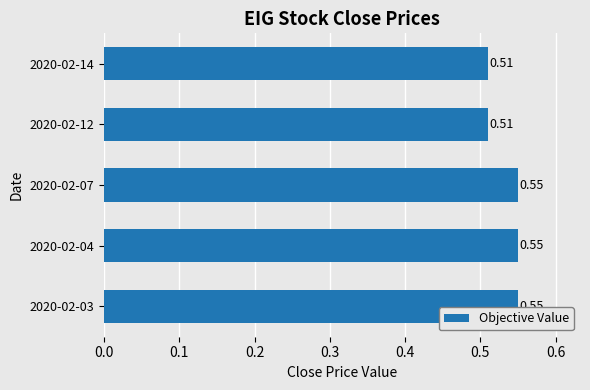

Which has a higher value, 2020-02-12 or 2020-02-04?

2020-02-04